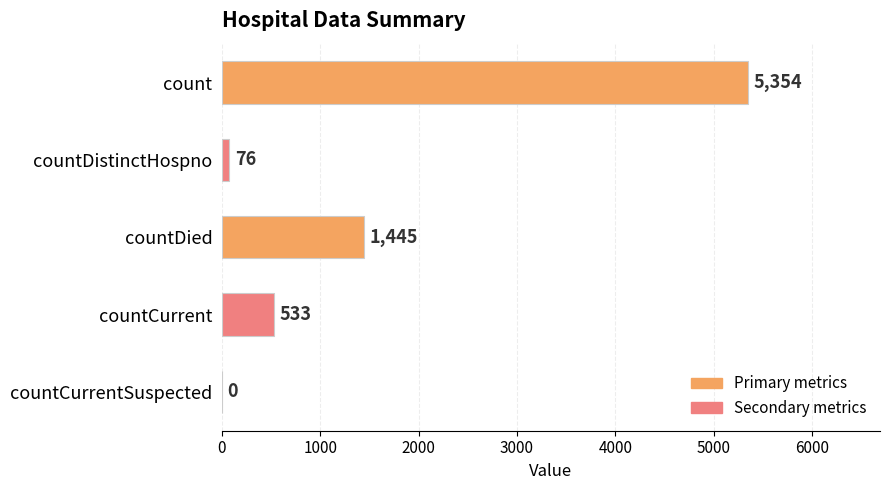

Count the number of data series in this chart.

1